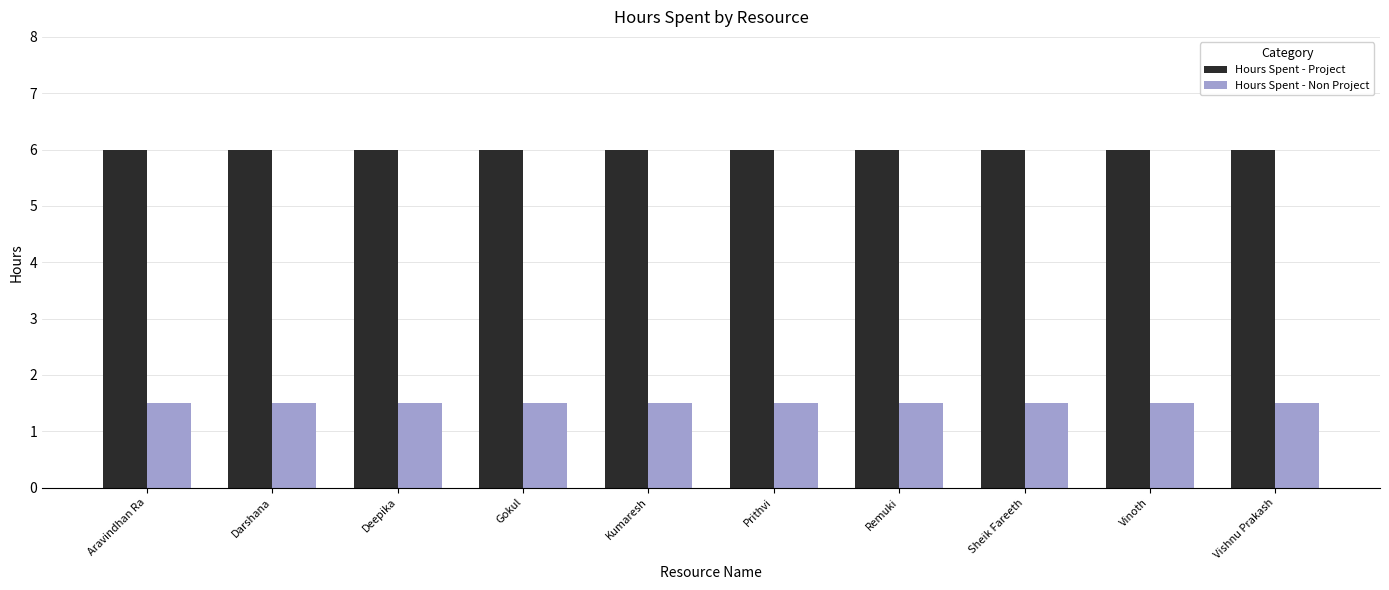

Is the value of Hours Spent - Project at Sheik Fareeth greater than the value of Hours Spent - Non Project at Darshana?

Yes